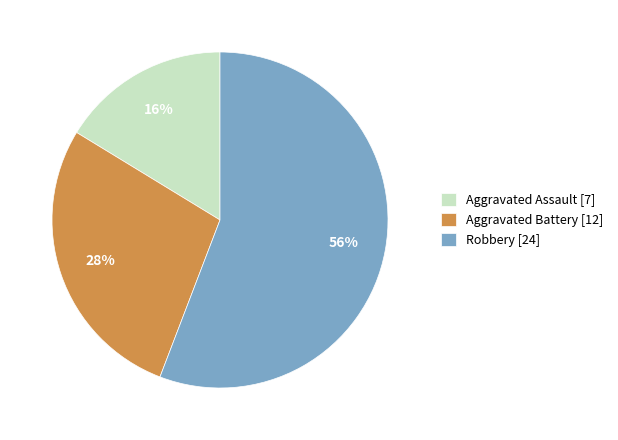

Count the number of slices in the pie.

3